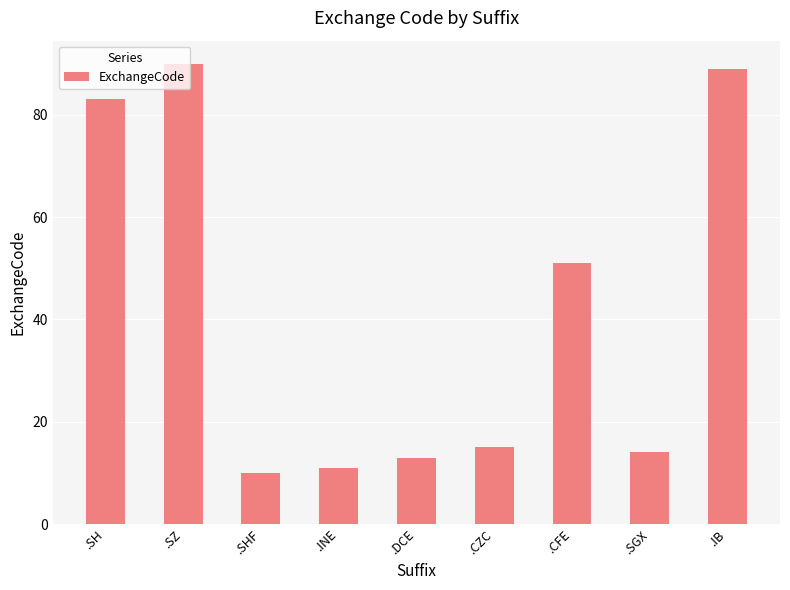

Does the chart contain any negative values?

No